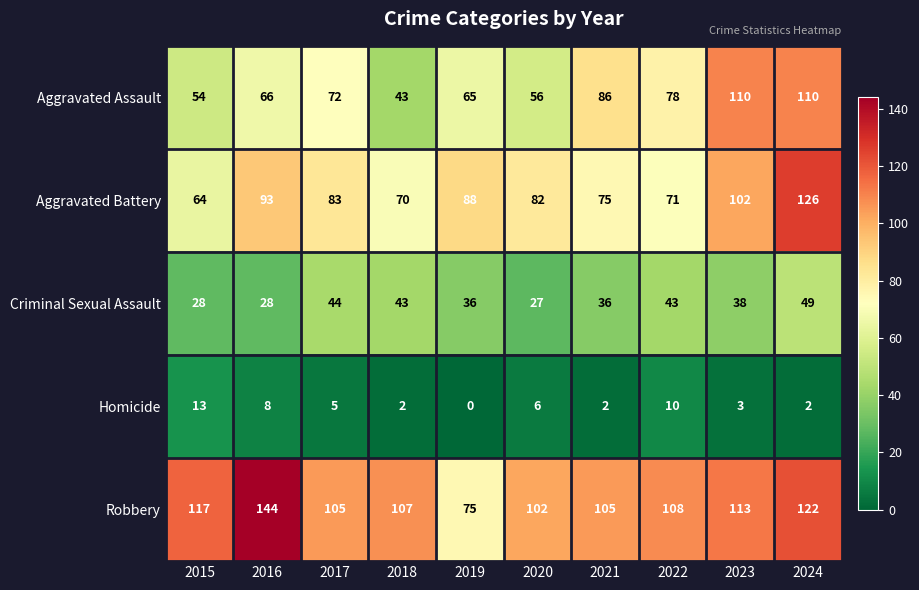

How many data points in Aggravated Assault are less than 72?

5